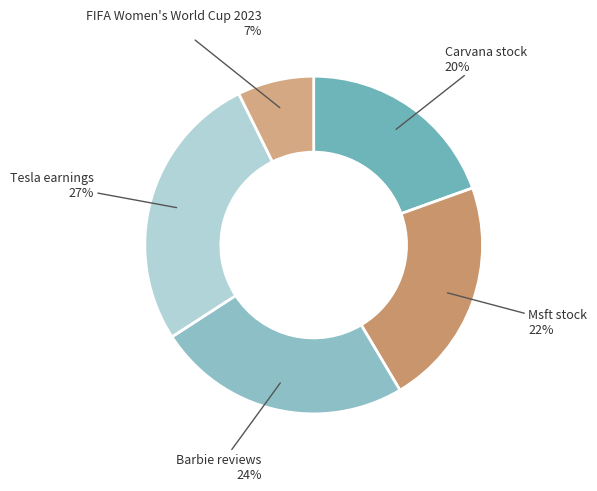

What percentage is the Barbie reviews slice, to the nearest percent?

24%